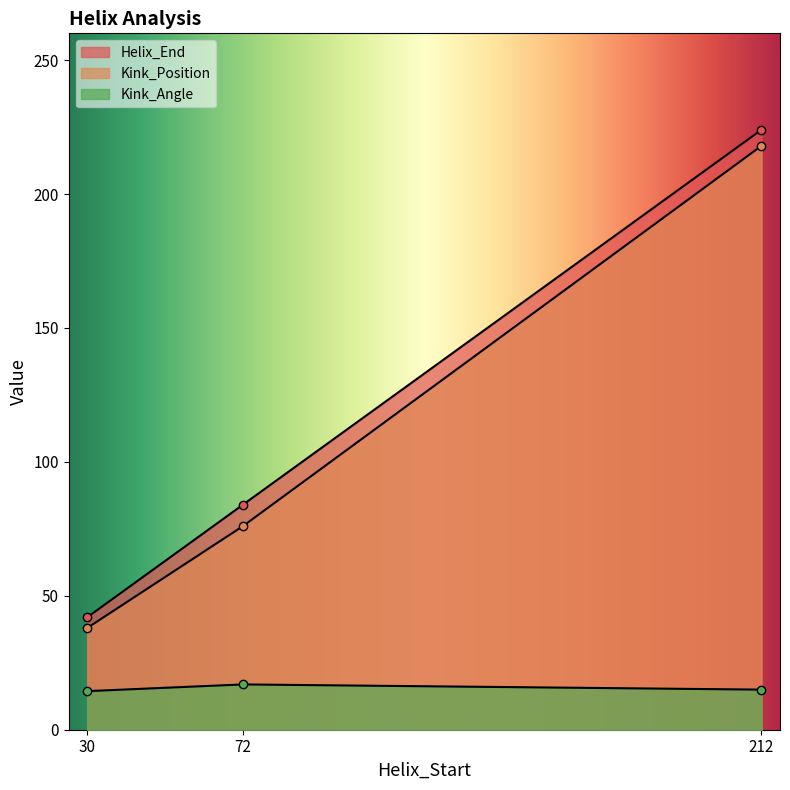

Which series changed the most between 30 and 212?

Helix_End